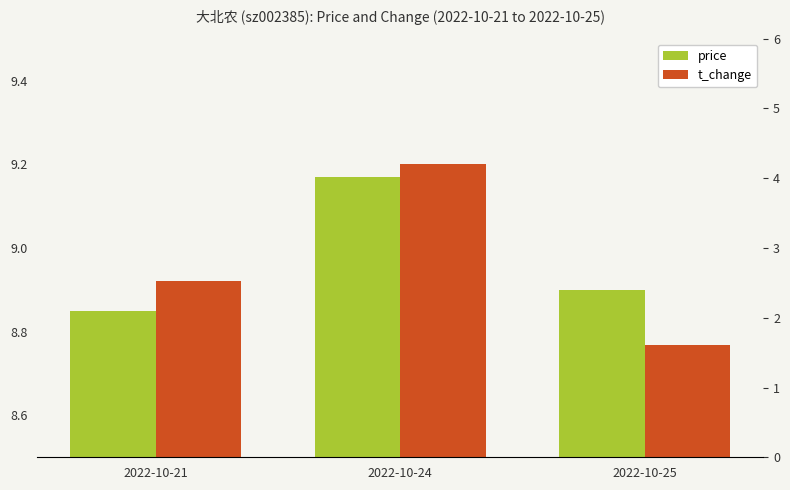

Reading left to right, extract all data points from this chart.

price: 8.8	9.2	8.9
t_change: 2.5	4.2	1.6